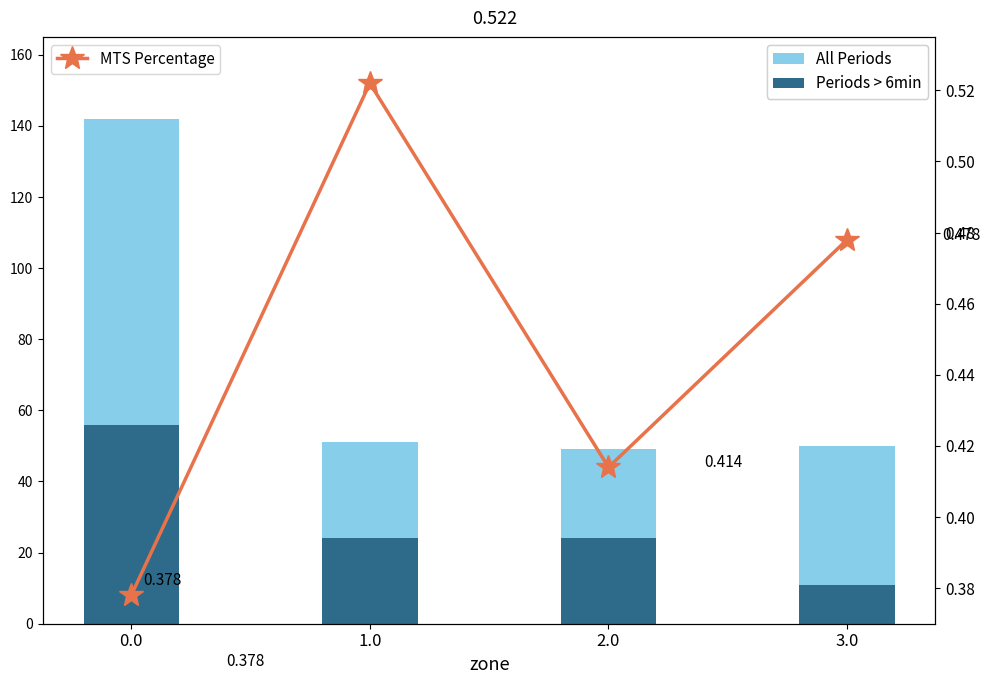

What are all the series names shown in the legend?

All Periods, Periods > 6min, MTS Percentage